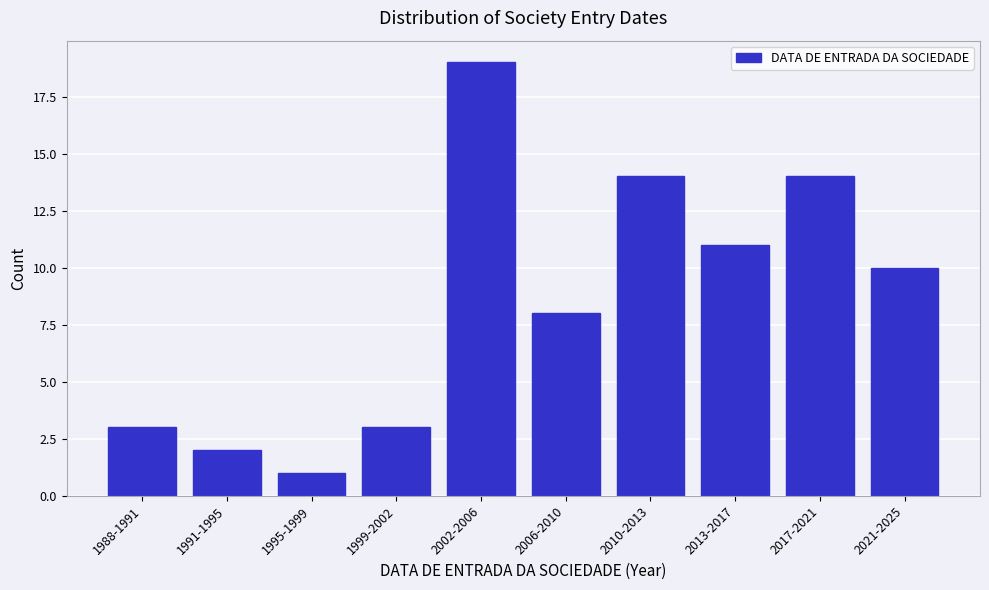

Reading left to right, list all the values displayed in this chart.

1988-1991=3	1991-1995=2	1995-1999=1	1999-2002=3	2002-2006=19	2006-2010=8	2010-2013=14	2013-2017=11	2017-2021=14	2021-2025=10